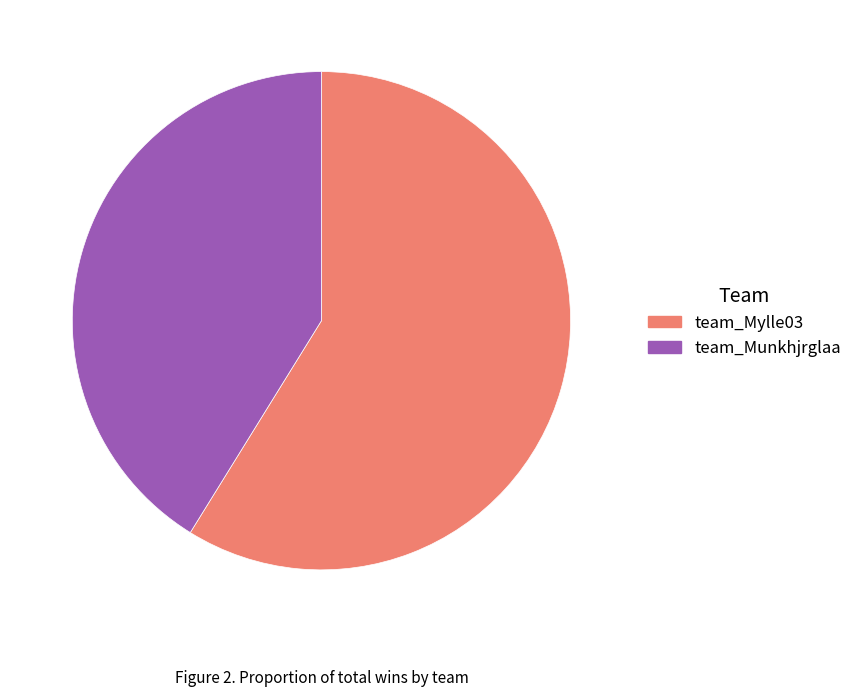

Which category has the smallest portion of the pie?

team_Munkhjrglaa